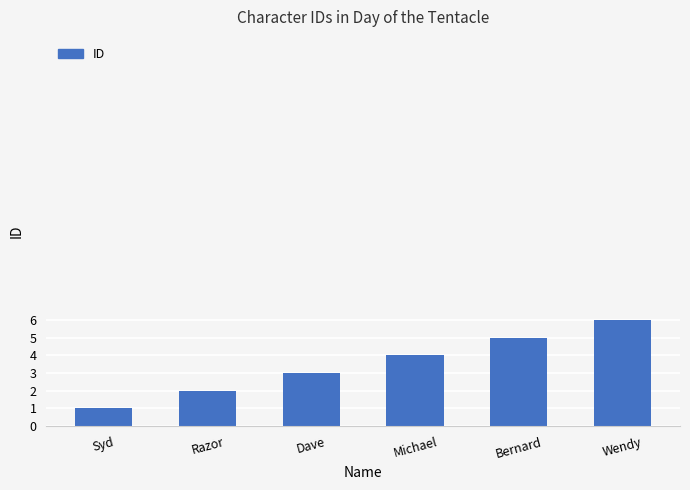

The value at Wendy is 6. True or false?

True